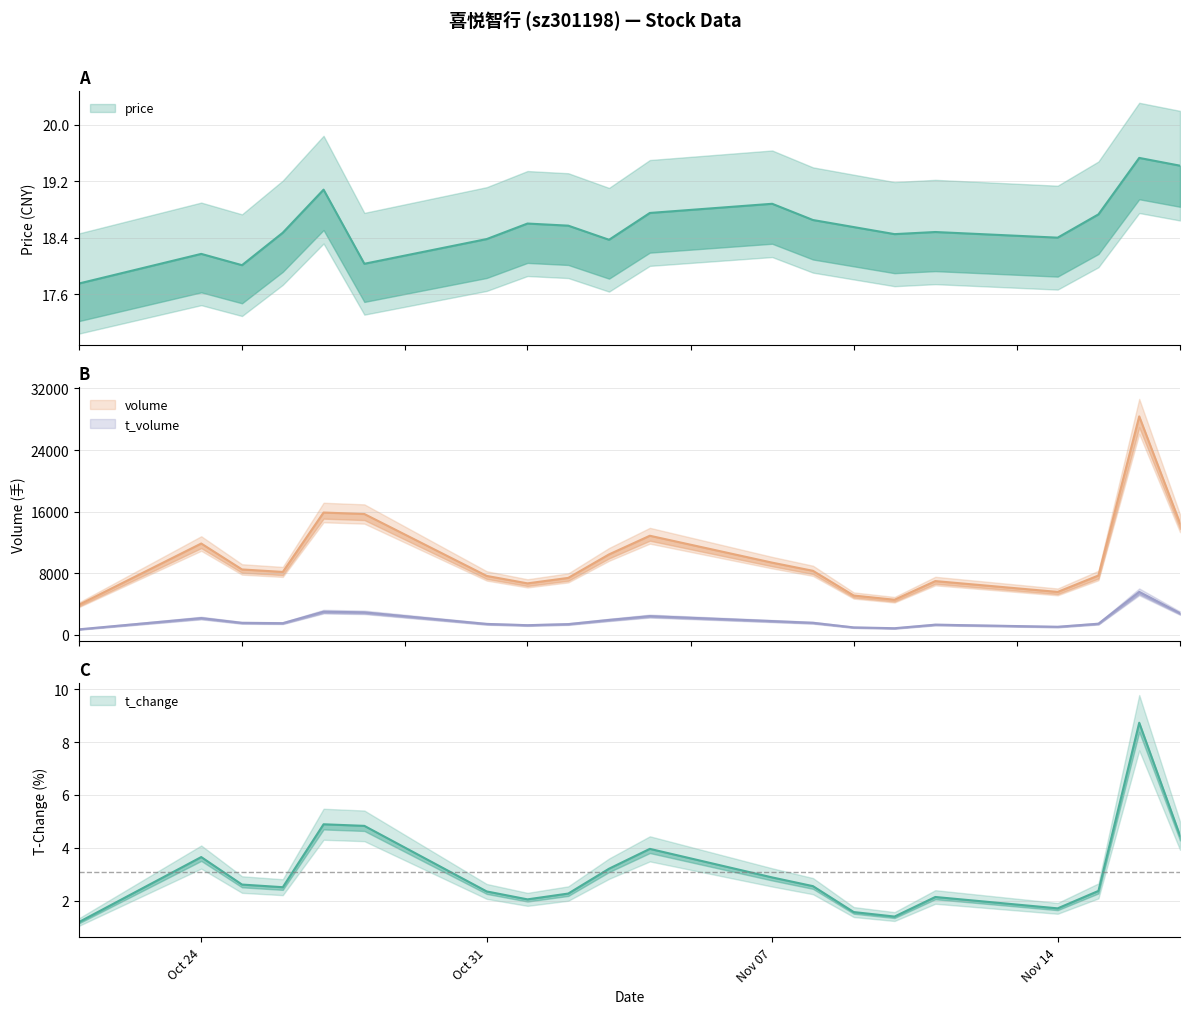

Where is the first local maximum for volume?

Oct 24